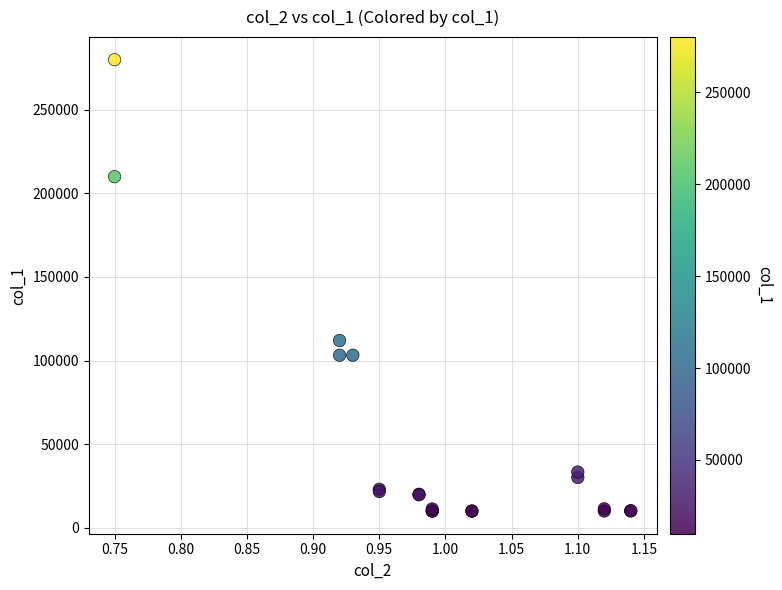

What Y value in the scatter plot is closest to 144950?

112000